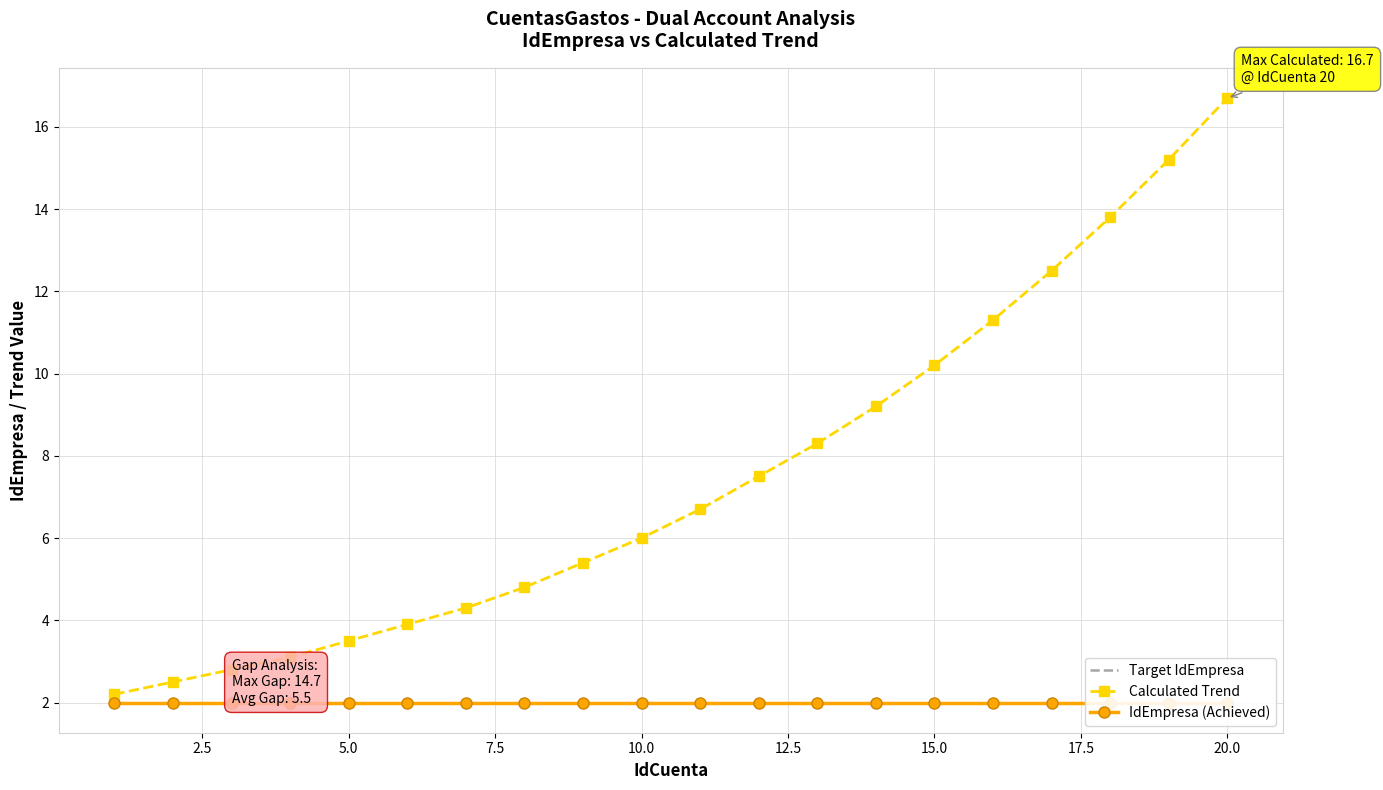

True or false: Calculated Trend has more than 2 points higher than both neighbors.

False